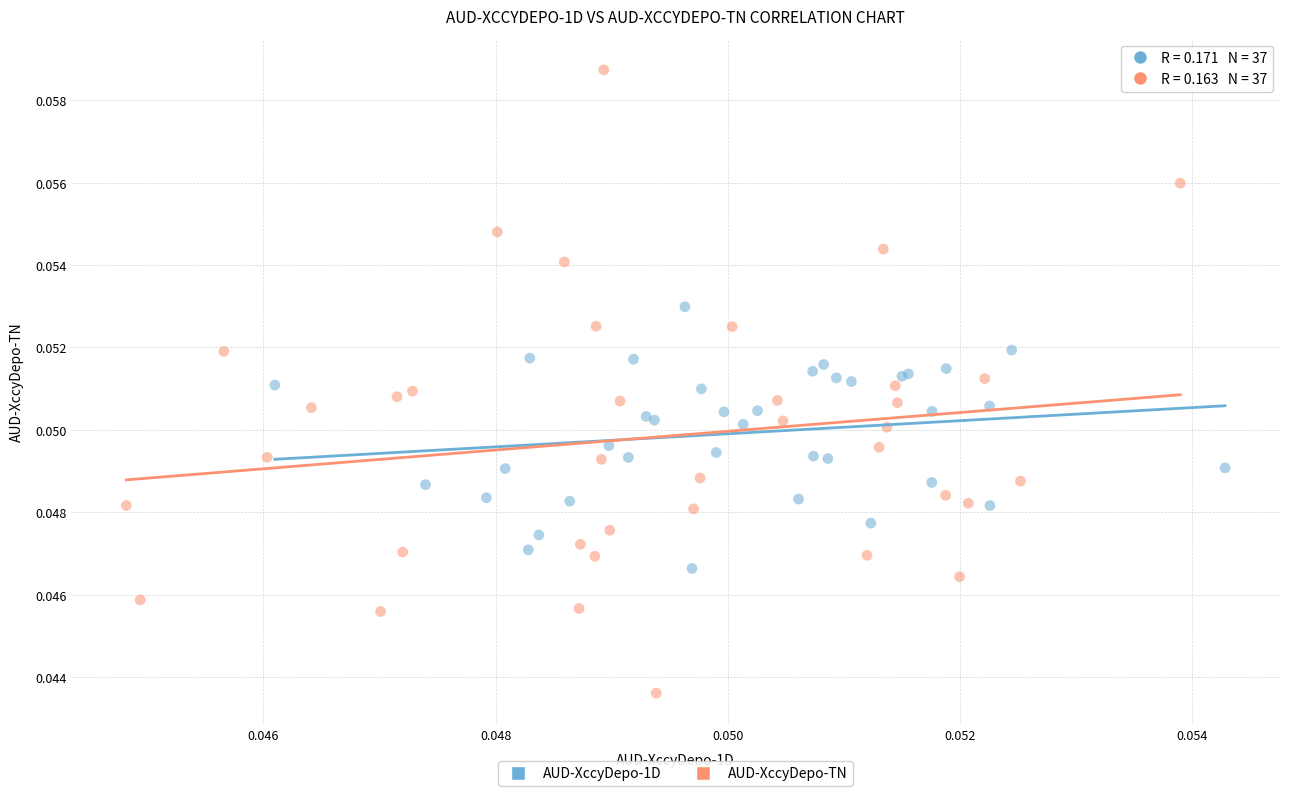

What are all the series names shown in the legend?

AUD-XccyDepo-1D, AUD-XccyDepo-TN